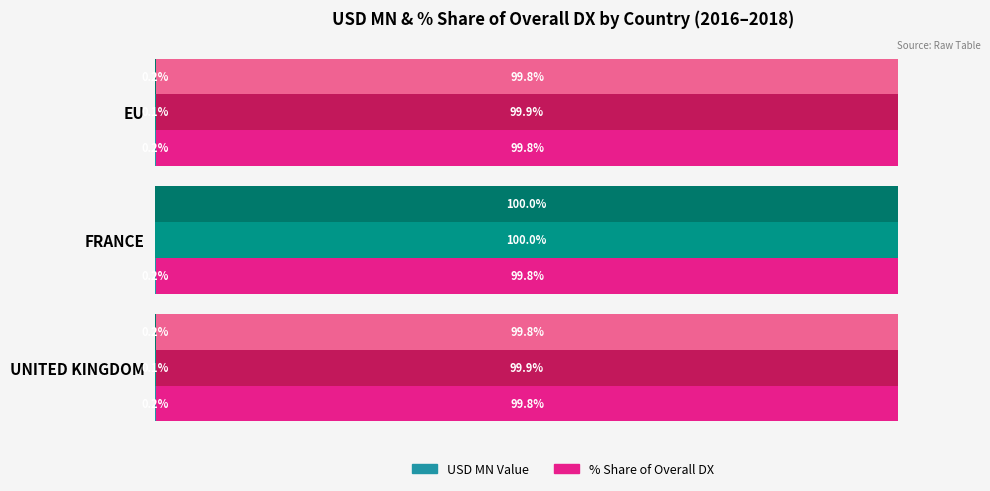

How many categories are shown in the chart?

3